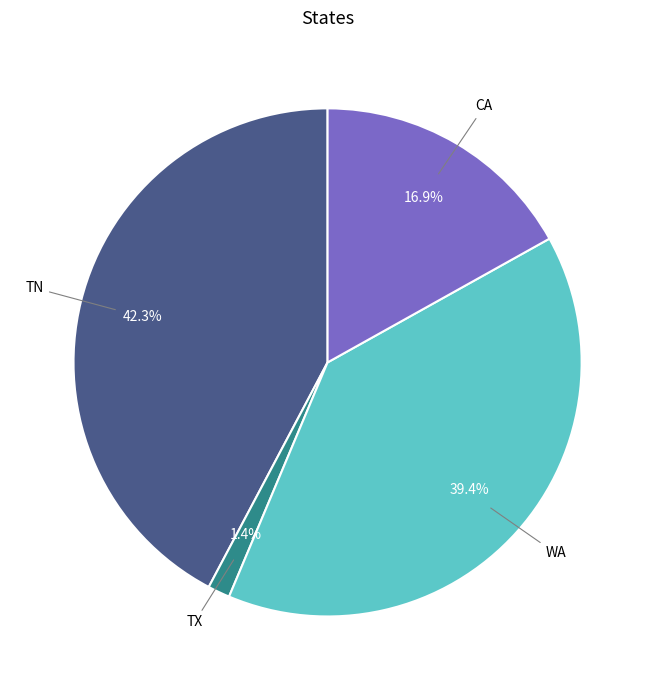

Is there a majority slice in this chart?

No